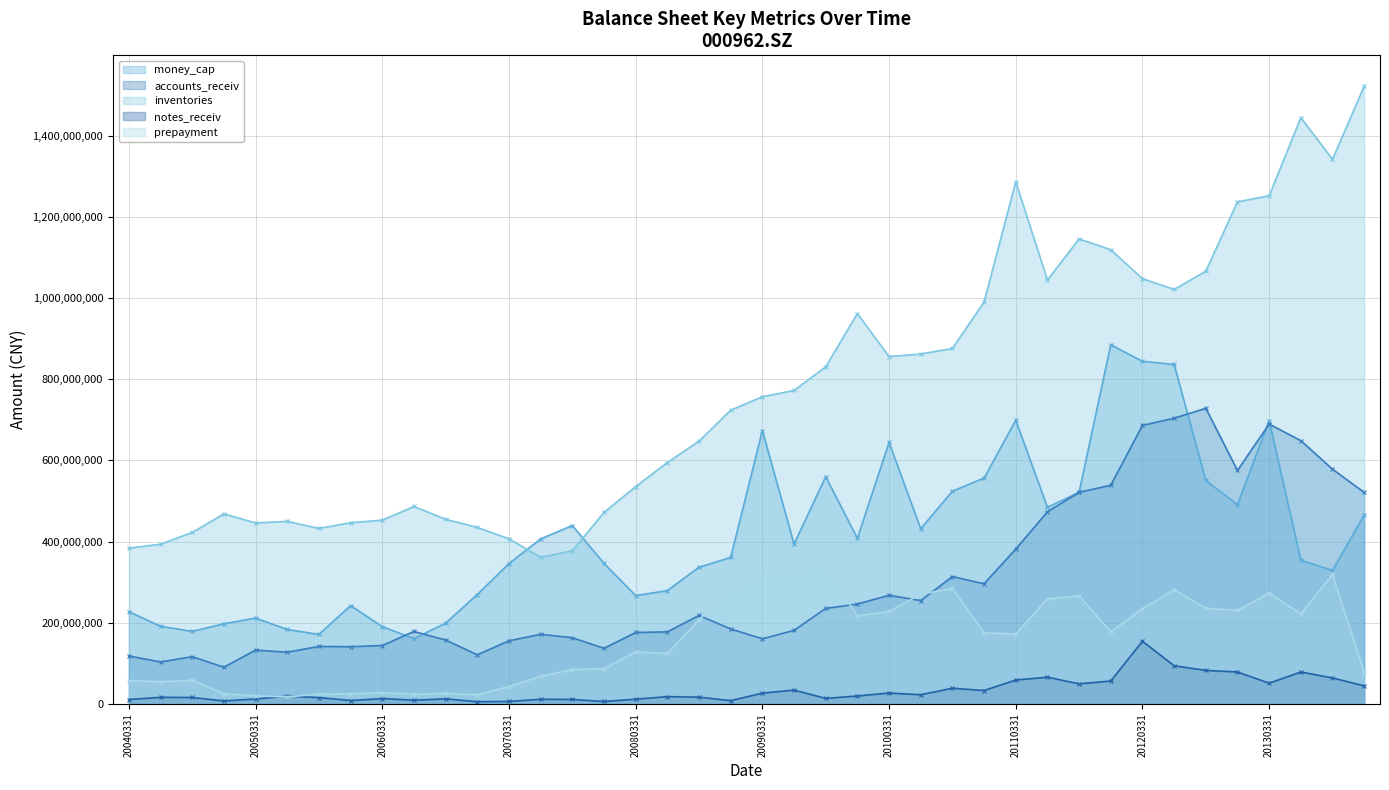

Is it true that notes_receiv (line) equals 13394116.1 at 22?

True